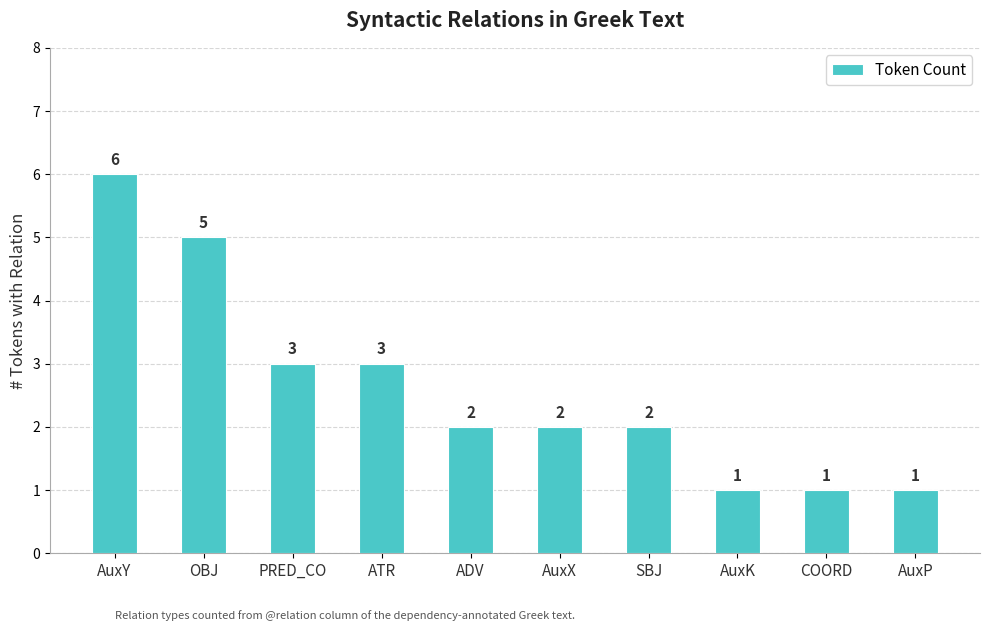

Reading left to right, what are all the values shown in this chart?

6	5	3	3	2	2	2	1	1	1